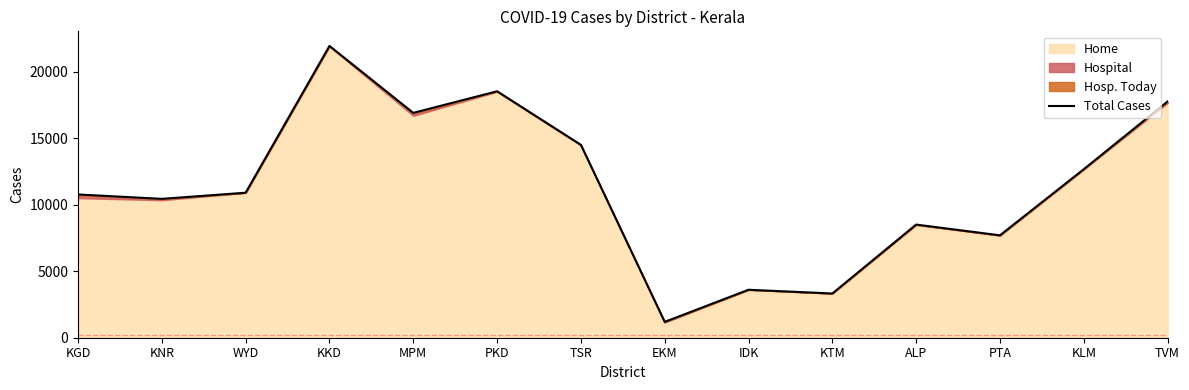

Which has a higher value, KLM or KTM?

KLM